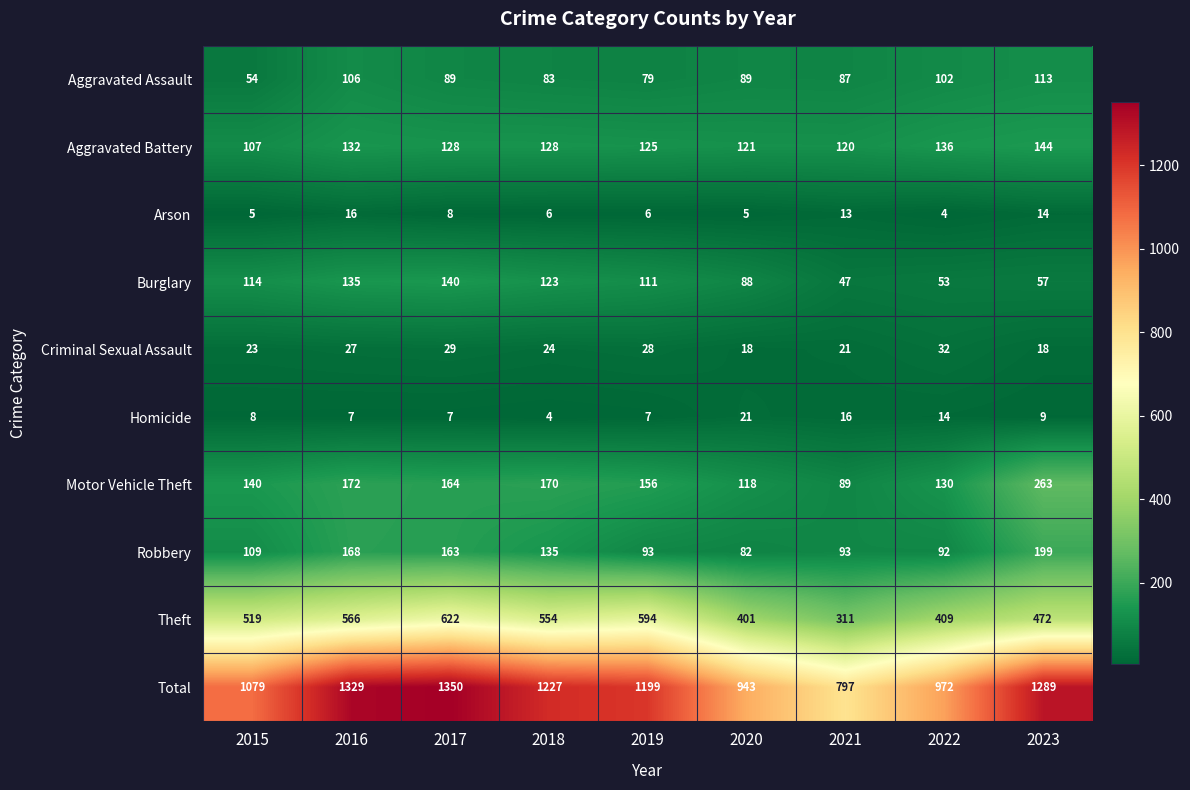

Where is Total nearest to the value 1073?

2015